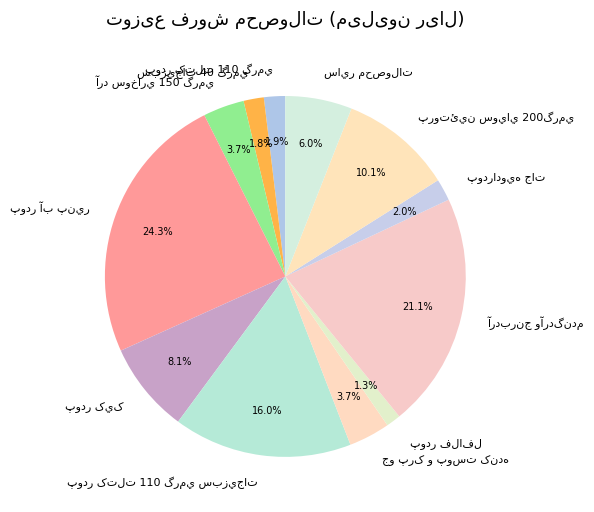

Does any single category account for the majority?

No